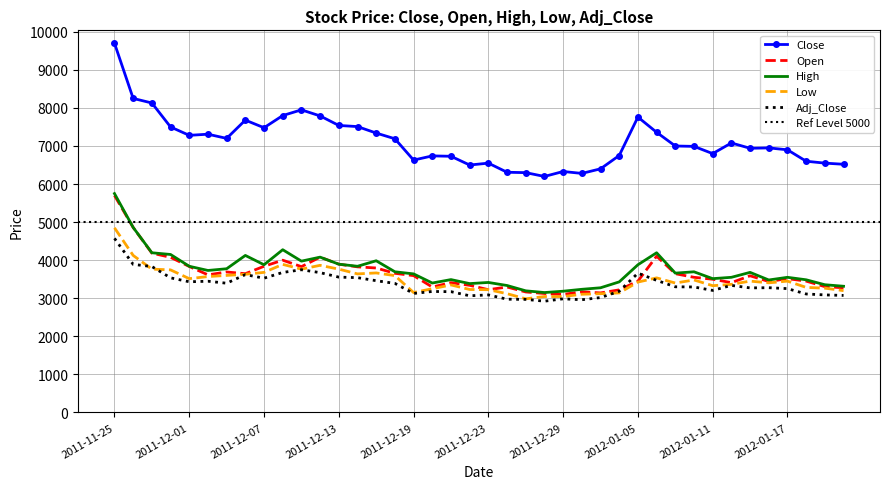

Which category has the lowest value in the Close series?

2011-12-28